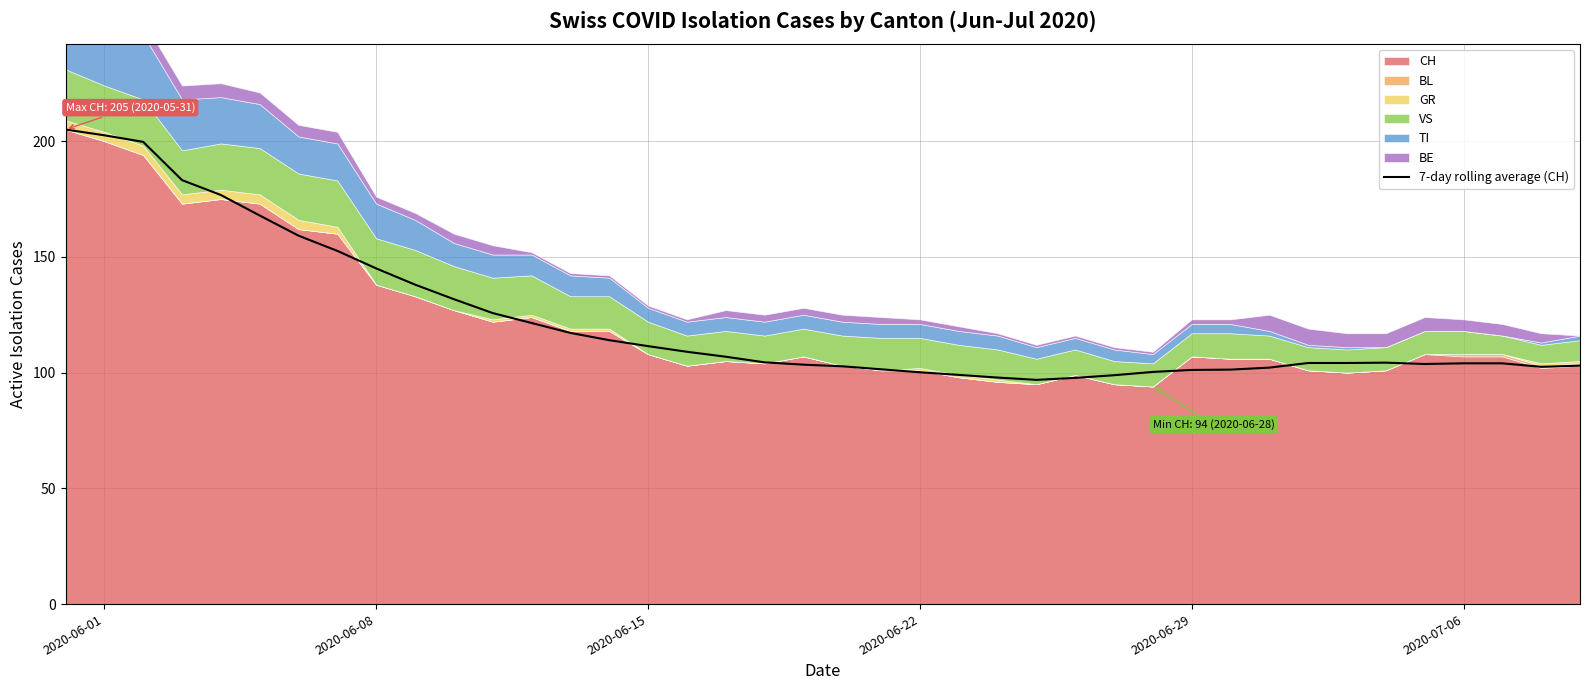

What is the value of the 33rd point from the left?

104.1